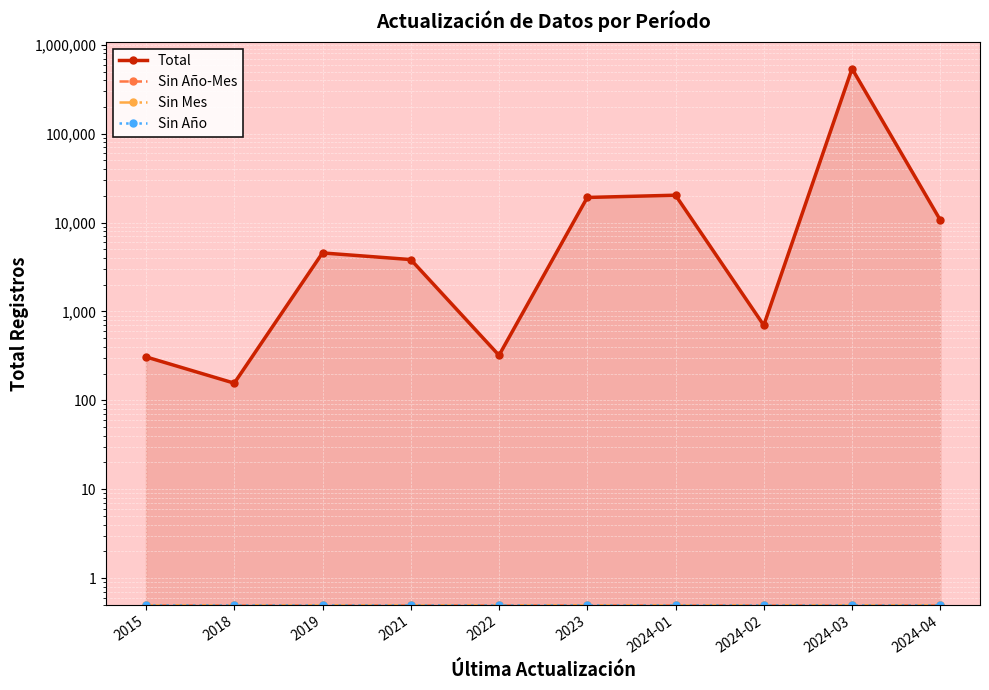

At how many categories does at least one series exceed 87624?

1